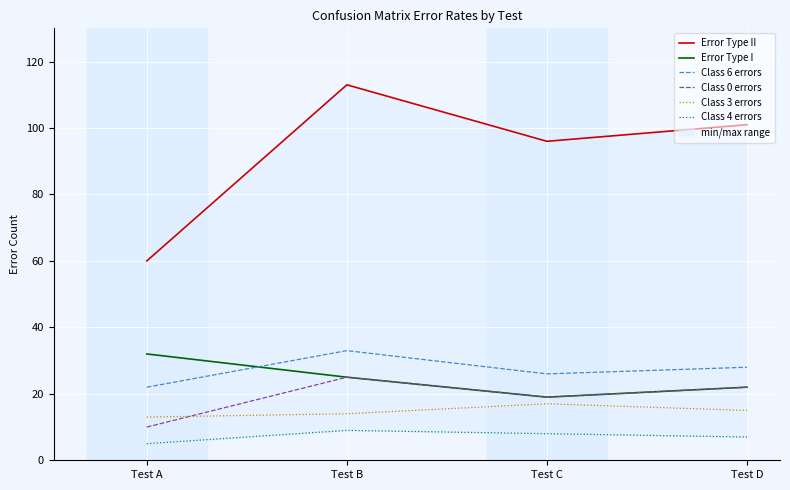

What is the difference between the maximum and minimum values in the Error Type I series?

13